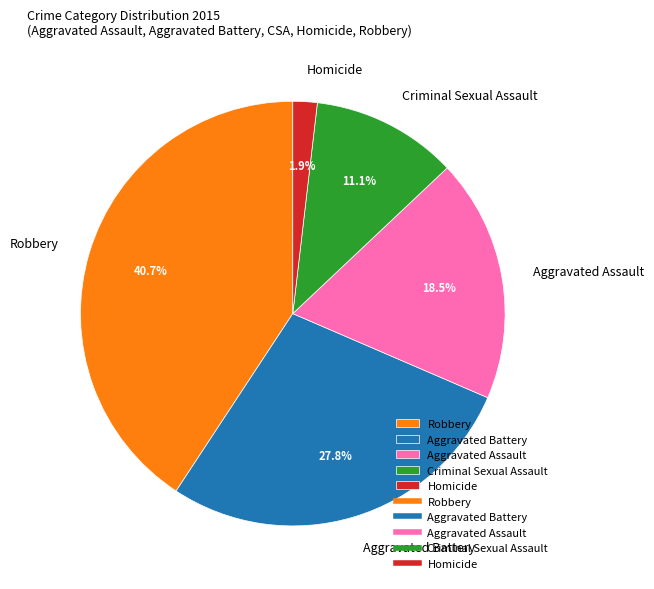

Which has a higher value, Aggravated Battery or Homicide?

Aggravated Battery